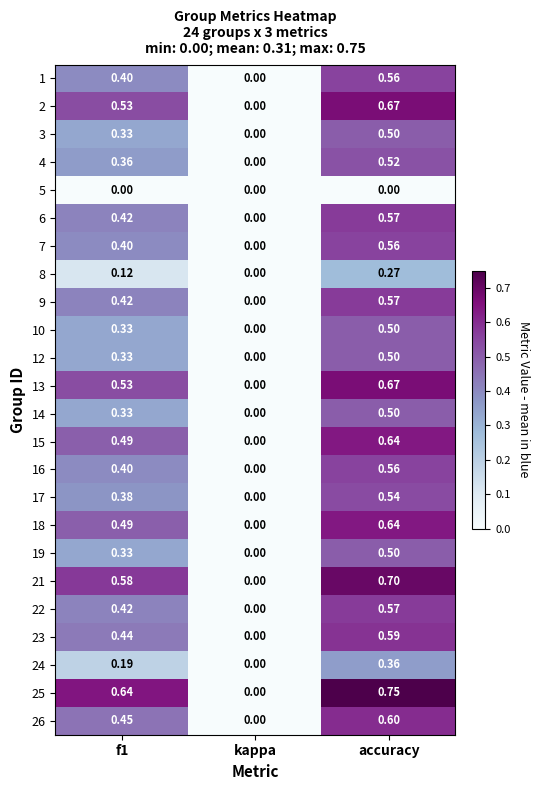

Which category has the highest value in the 7 series?

accuracy